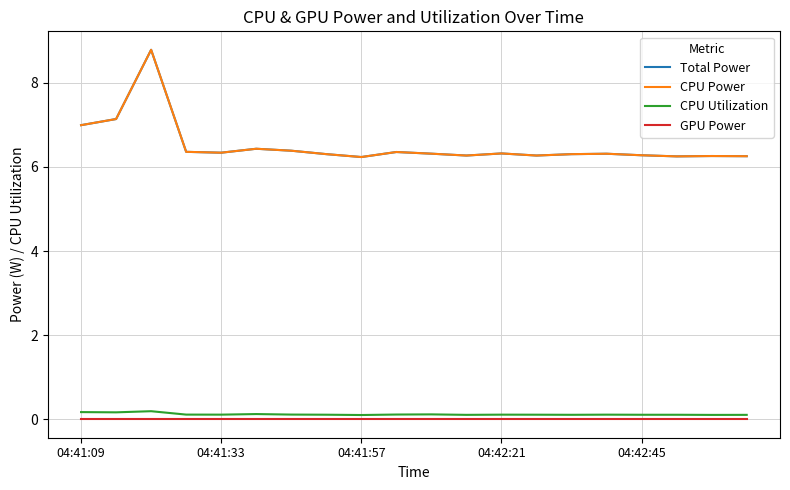

What is the average value of the CPU Utilization series?

0.1